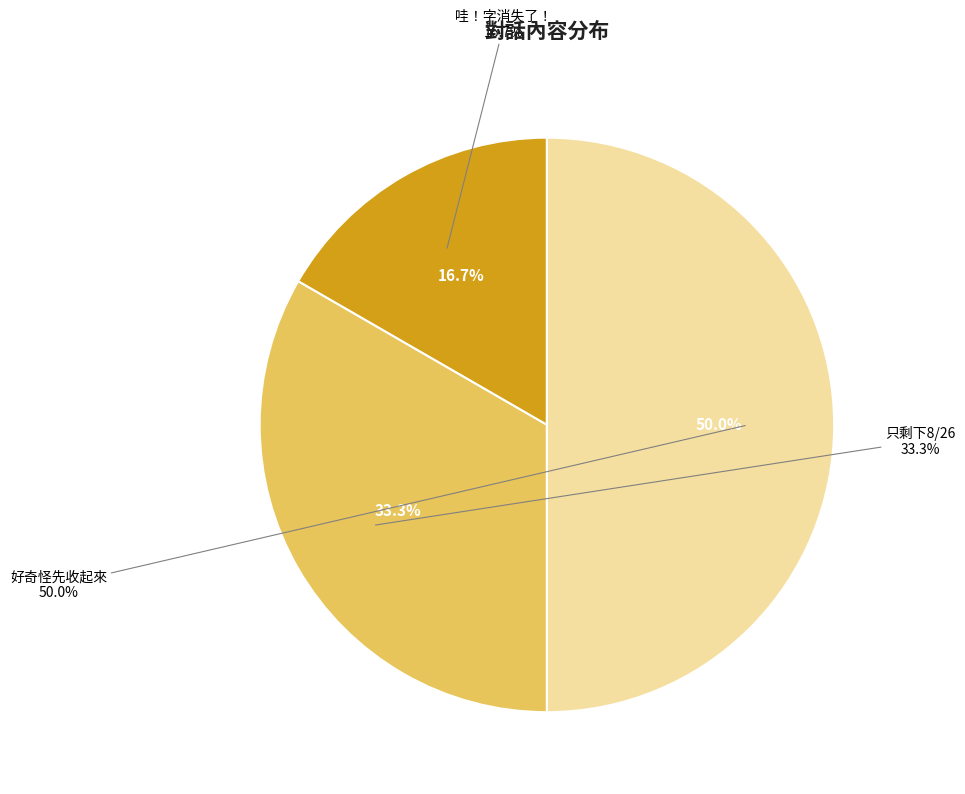

Count the number of slices in the pie.

3